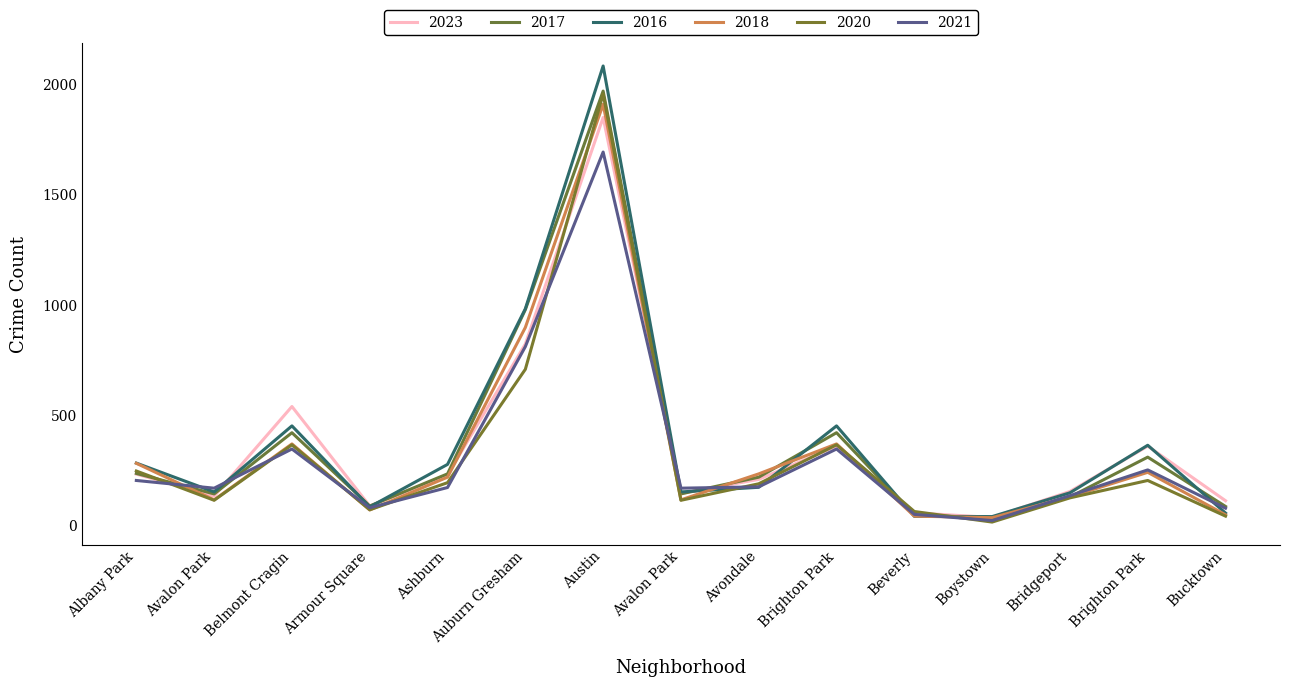

Where is 2021 nearest to the value 858?

Auburn Gresham